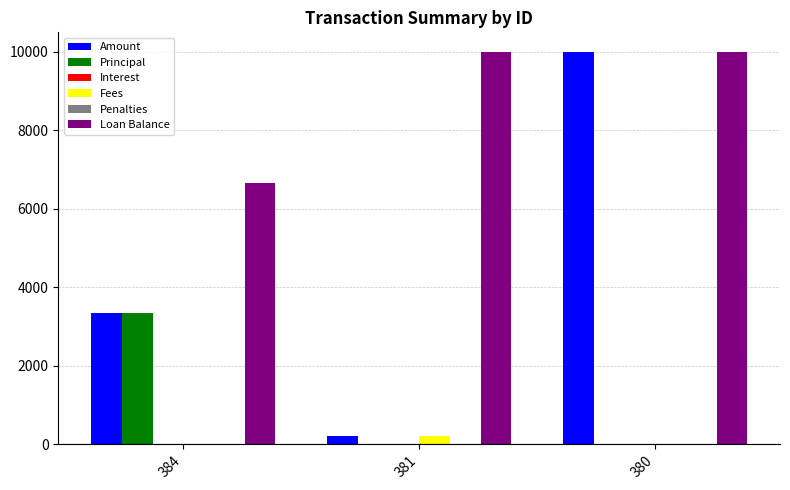

The Principal series shows 1389.8 at 381. True or false?

False